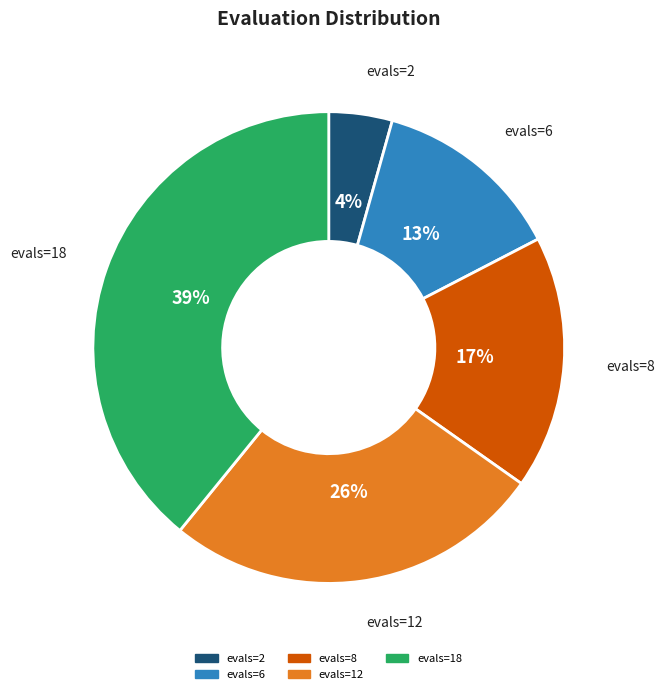

Between evals=18 and evals=12, which is larger?

evals=18